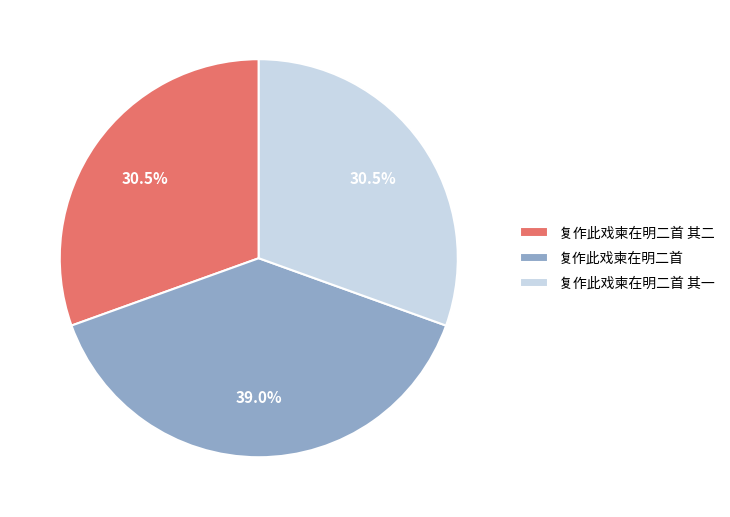

What is the ratio of the value at 复作此戏柬在明二首 其一 to the value at 复作此戏柬在明二首 其二?

1.0